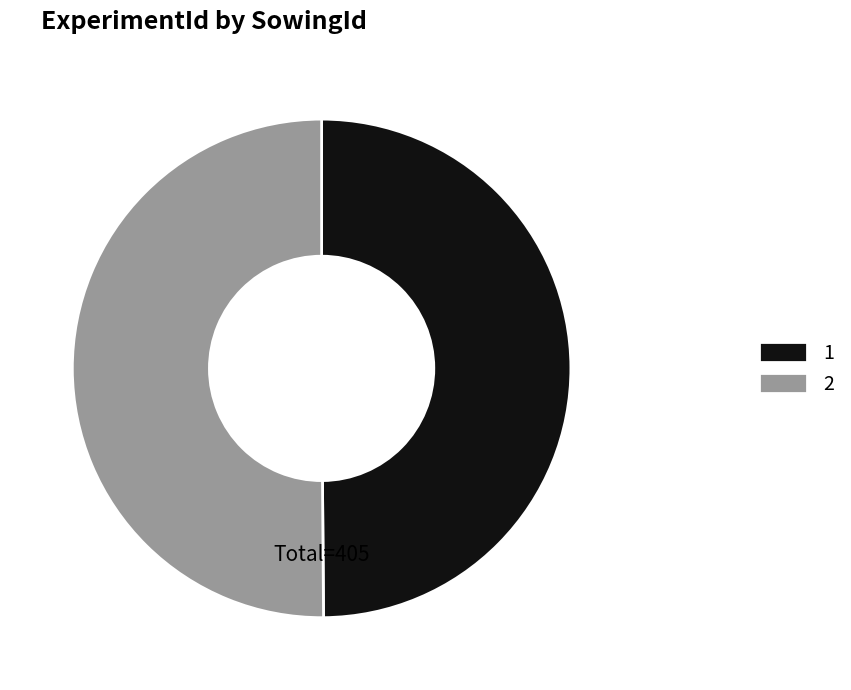

Is it true that 1 is 50% of the pie?

True